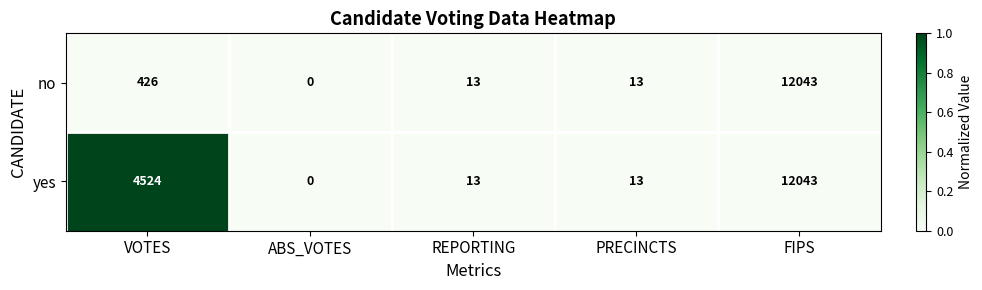

The no series shows 12043 at FIPS. True or false?

True